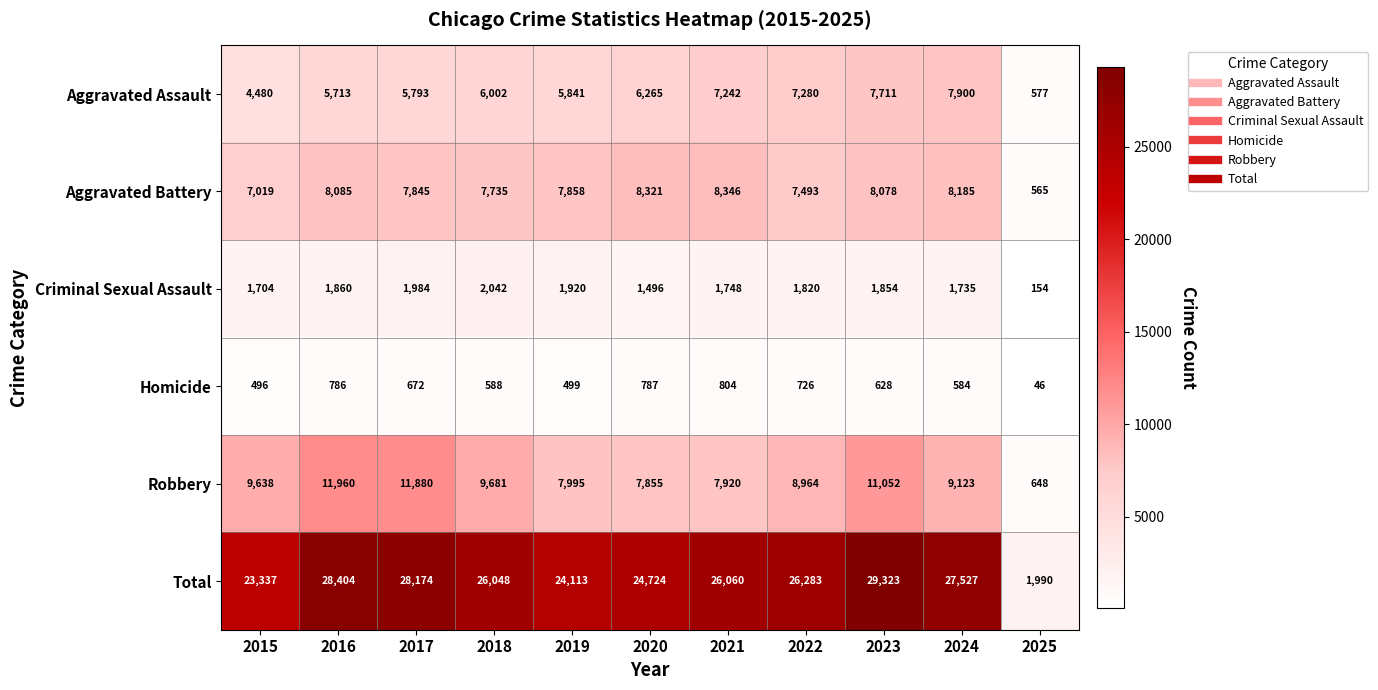

How many categories are shown in the chart?

11